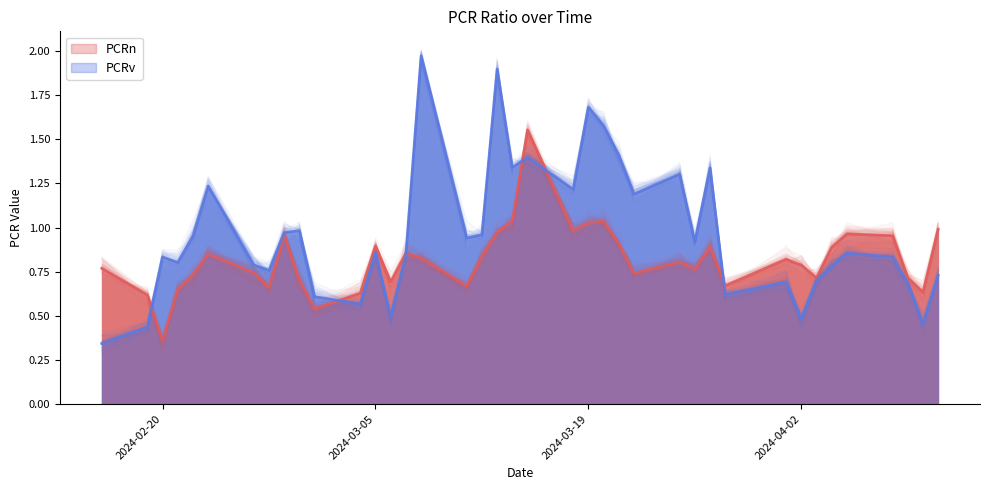

How many times do PCRn and PCRv cross each other?

6